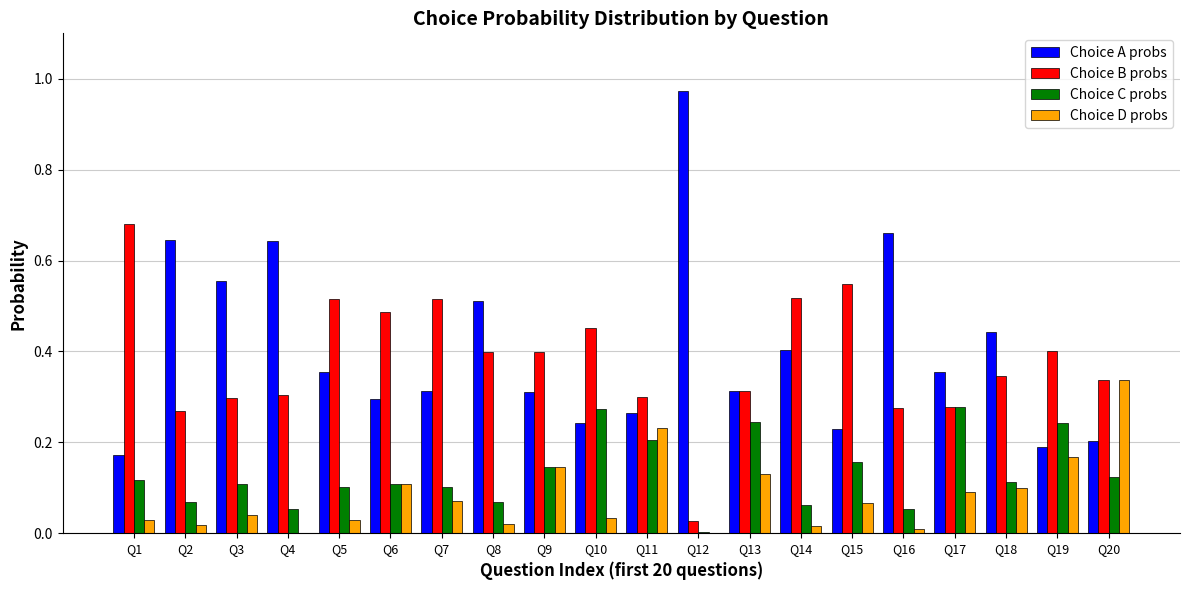

What is the sum of all Choice D probs values?

1.6